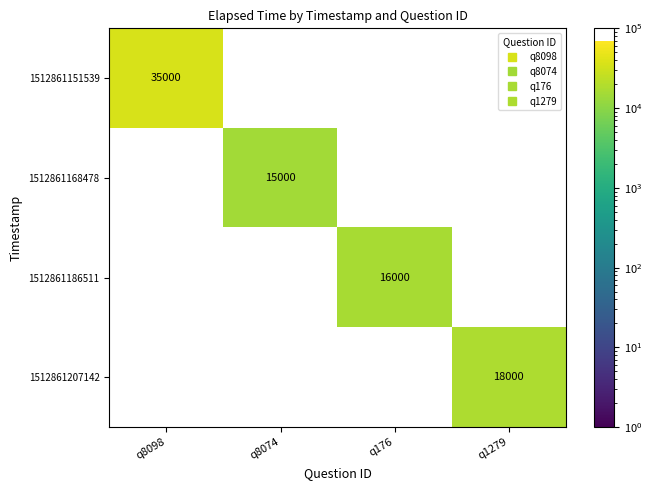

Where is 1512861151539 nearest to the value 35000?

q8098